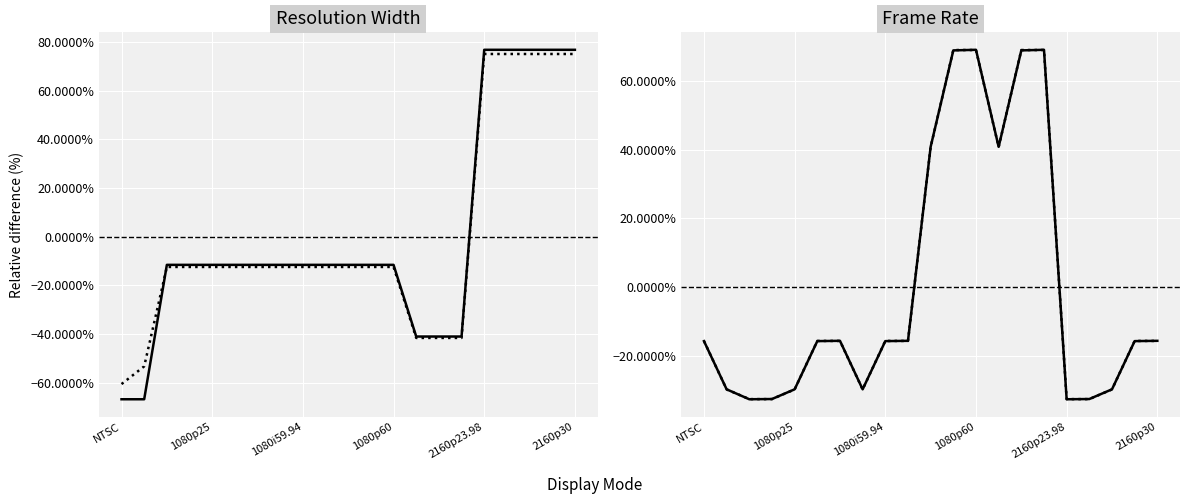

The value of Frame Rate at 13 is 0.7. True or false?

False